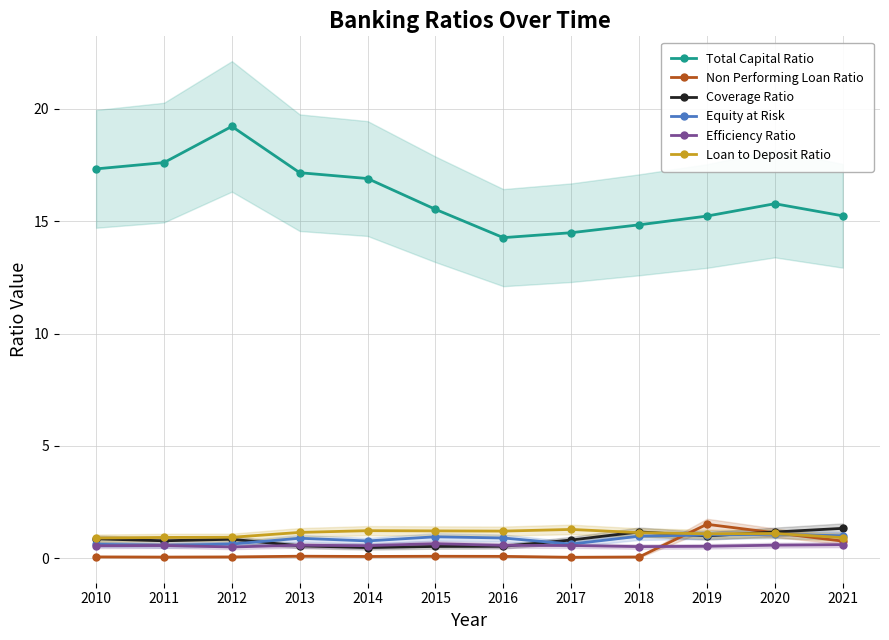

The Loan to Deposit Ratio series shows 1.8 at 2017. True or false?

False